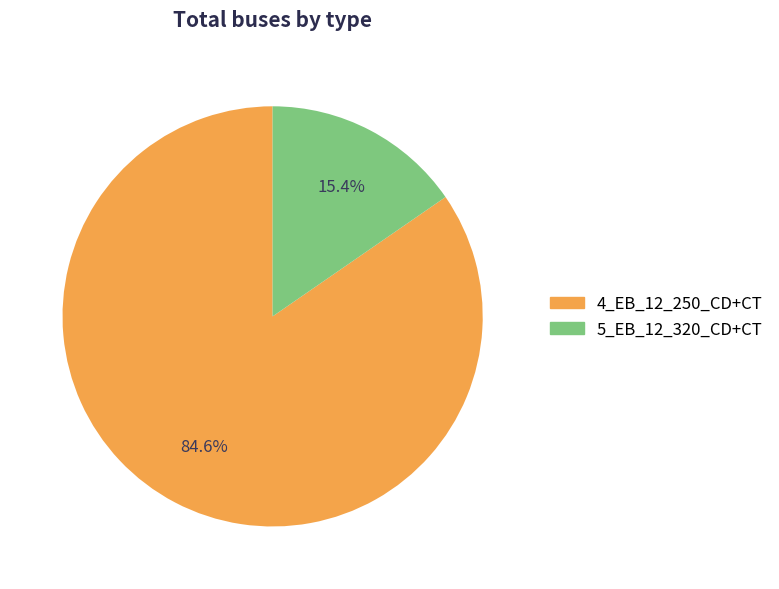

Is there a majority slice in this chart?

Yes